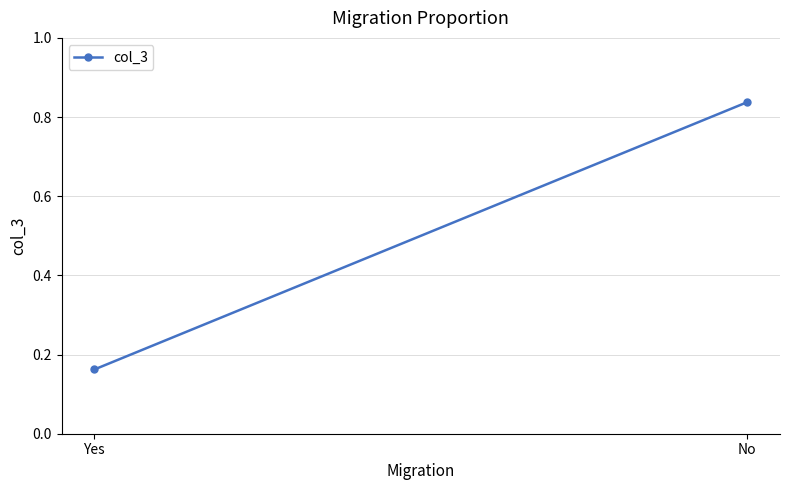

Count the values in the range 0 to 1.

2